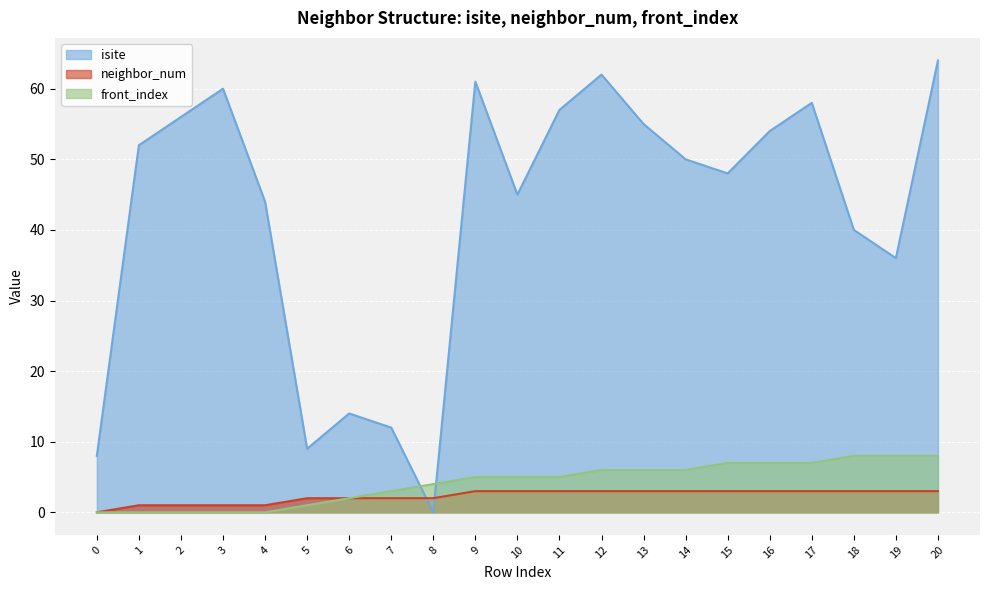

Which series has the largest total across all categories?

isite